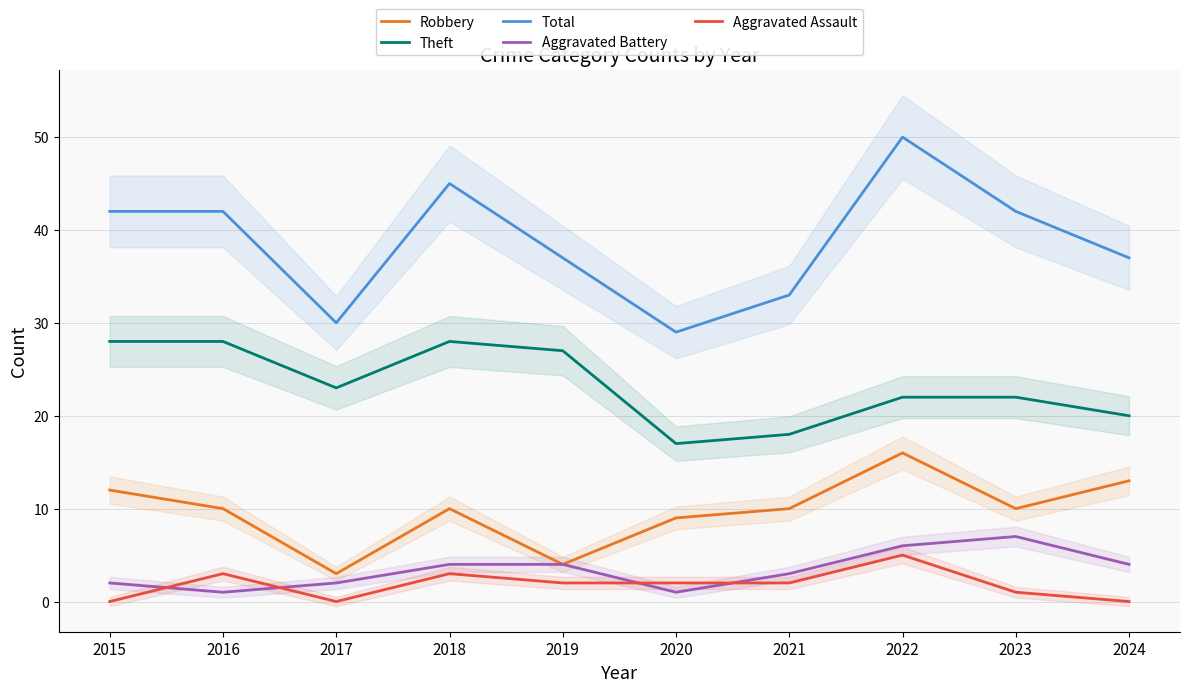

The value of Robbery at 2018 is 15. True or false?

False